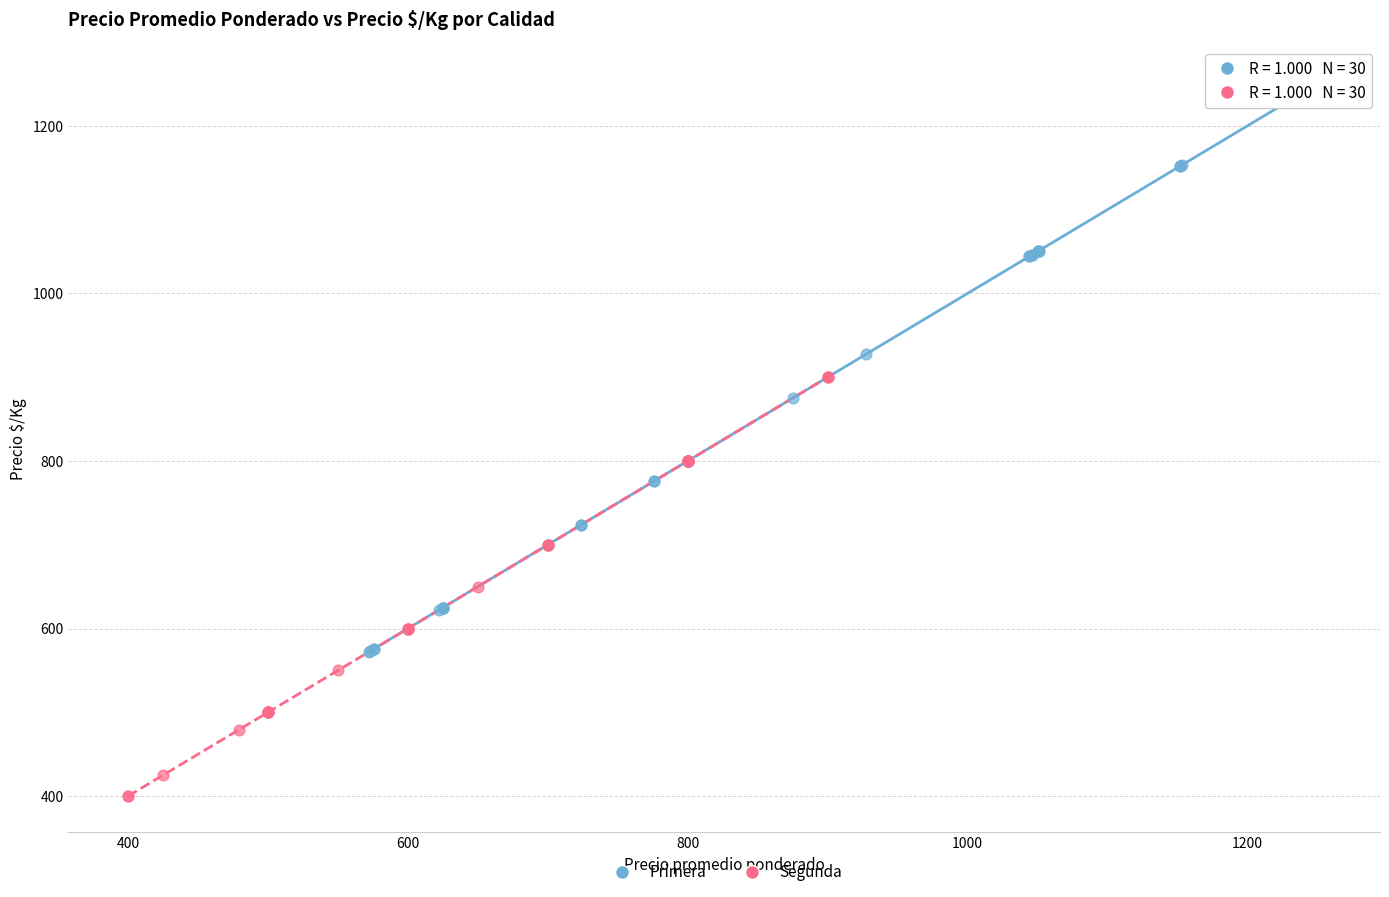

Which series contains the highest Y value?

Primera